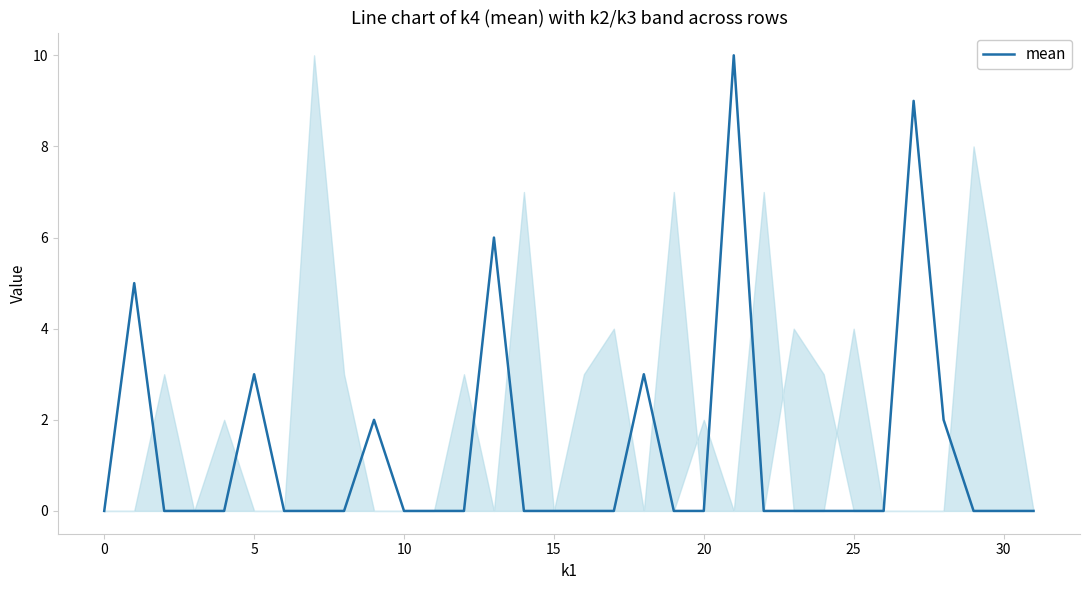

Reading left to right, extract all data points from this chart.

0	5	0	0	0	3	0	0	0	2	0	0	0	6	0	0	0	0	3	0	0	10	0	0	0	0	0	9	2	0	0	0